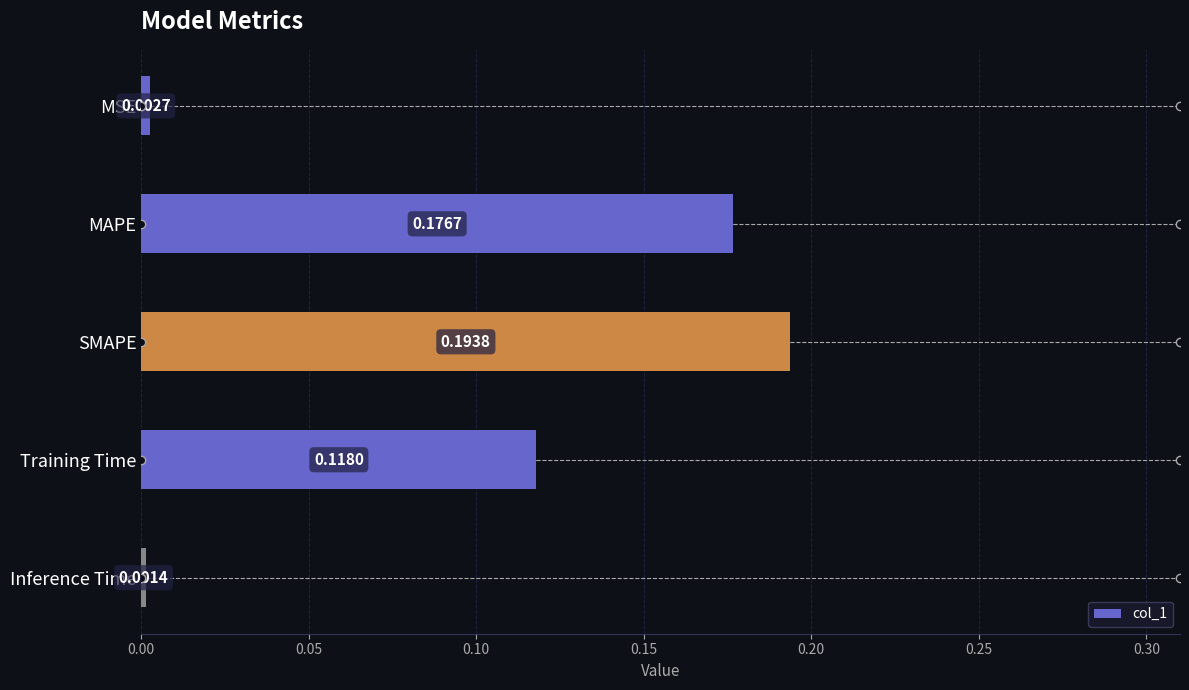

Rank the categories by value from highest to lowest.

SMAPE, MAPE, Training Time, MSE, Inference Time